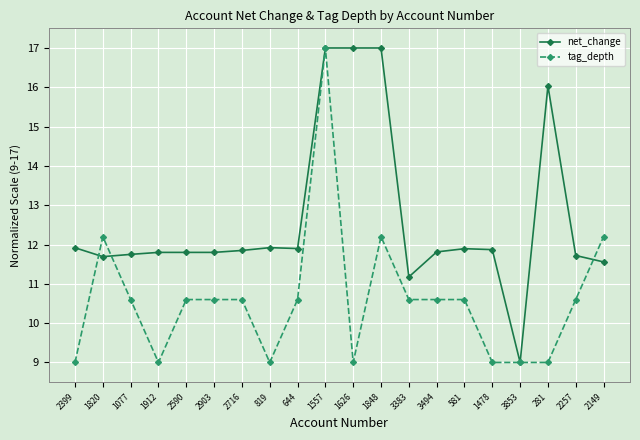

True or false: tag_depth has more than 2 interior local peaks.

True